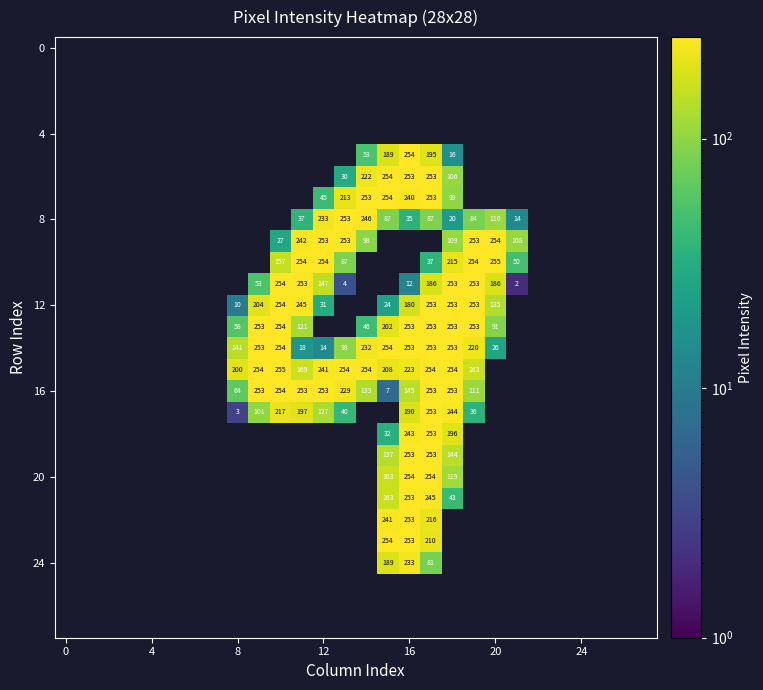

What is the greatest value displayed?

255.0